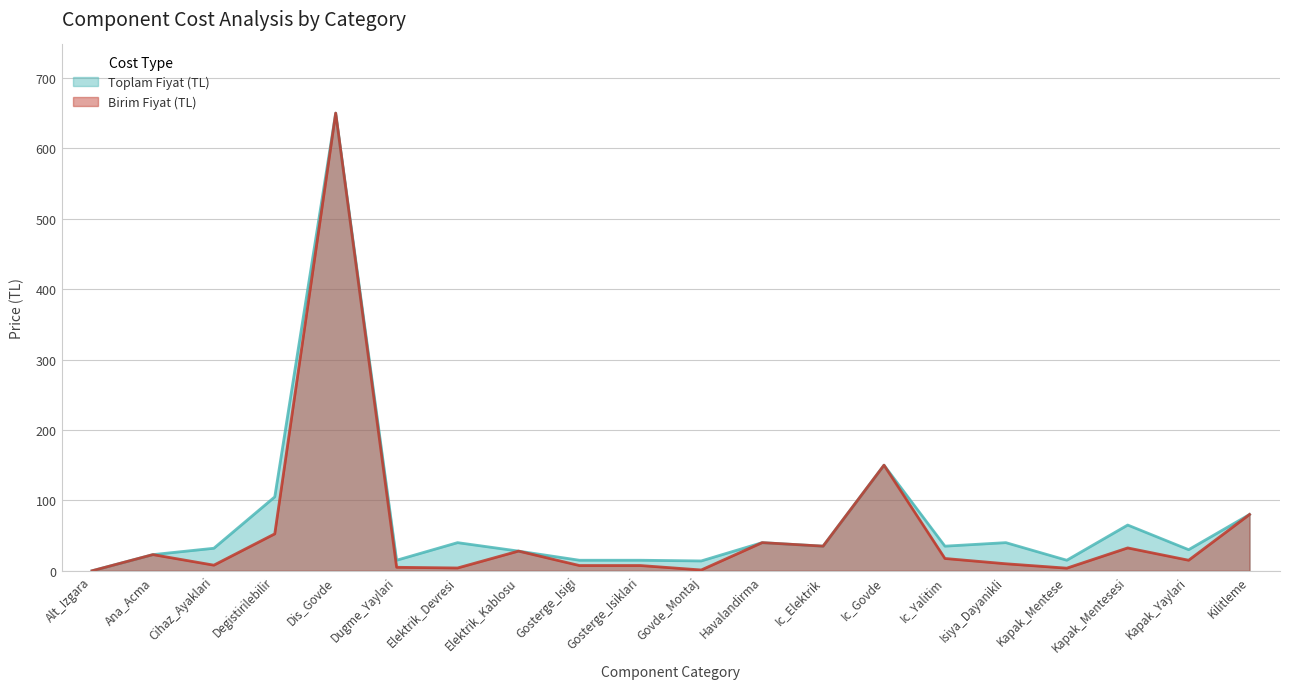

What is the label of the 1st point from the right?

Kilitleme